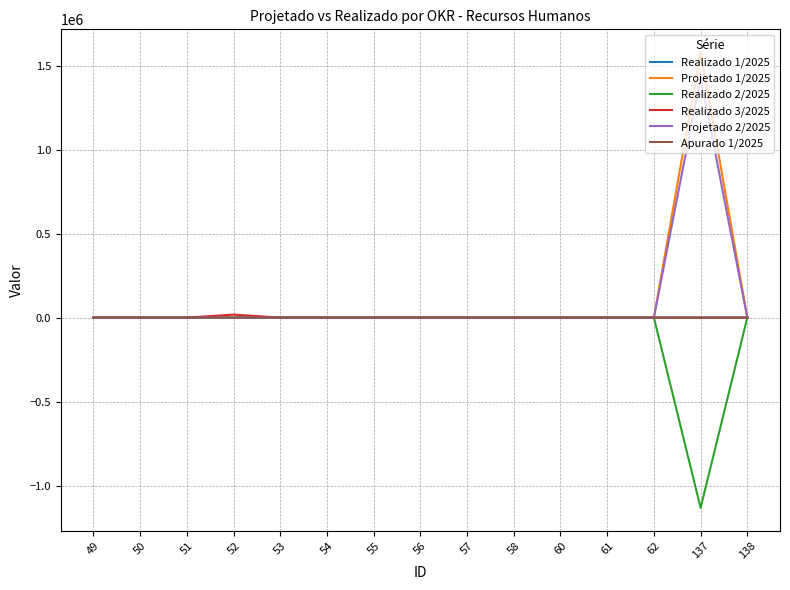

At which category is the sum across all series the highest?

137